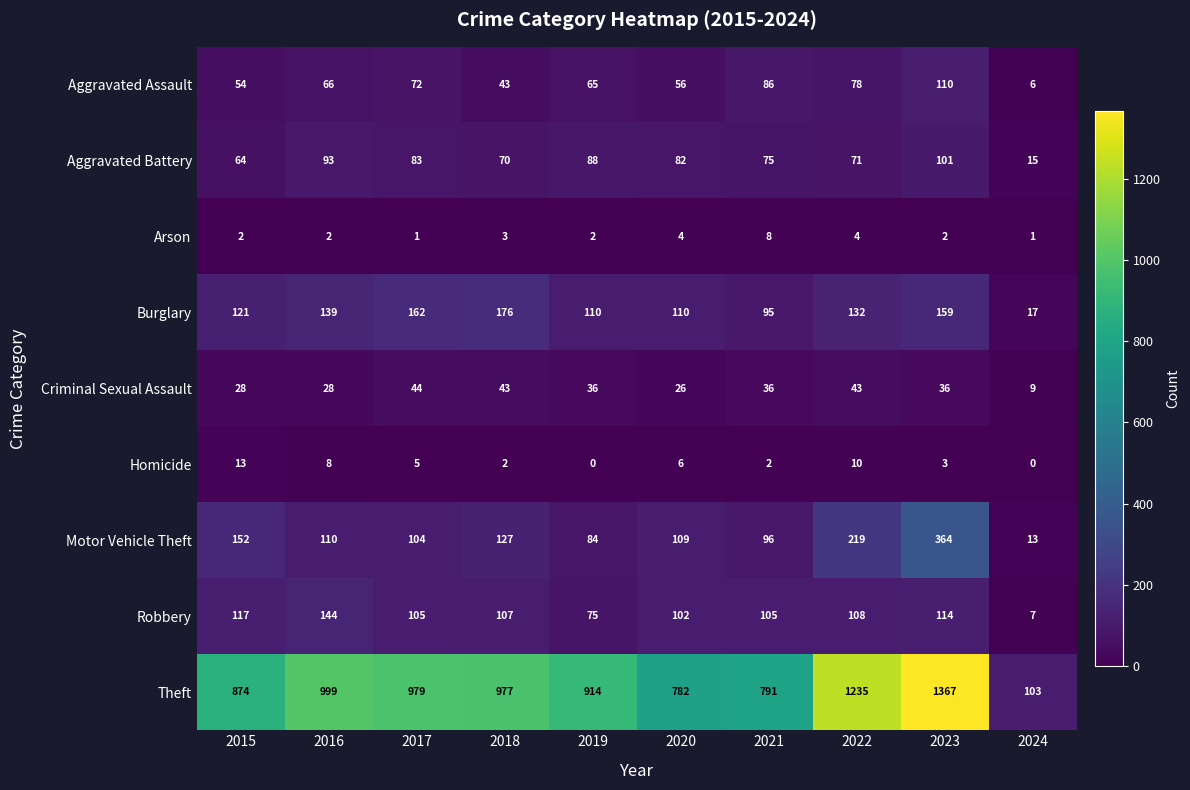

Rank the series at 2023 from lowest to highest value.

Arson, Homicide, Criminal Sexual Assault, Aggravated Battery, Aggravated Assault, Robbery, Burglary, Motor Vehicle Theft, Theft